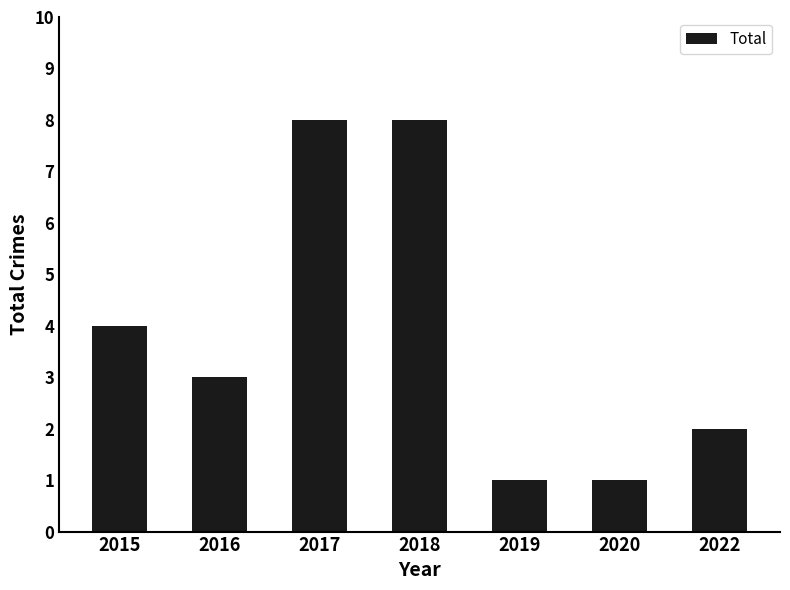

What is the minimum value shown in the chart?

1